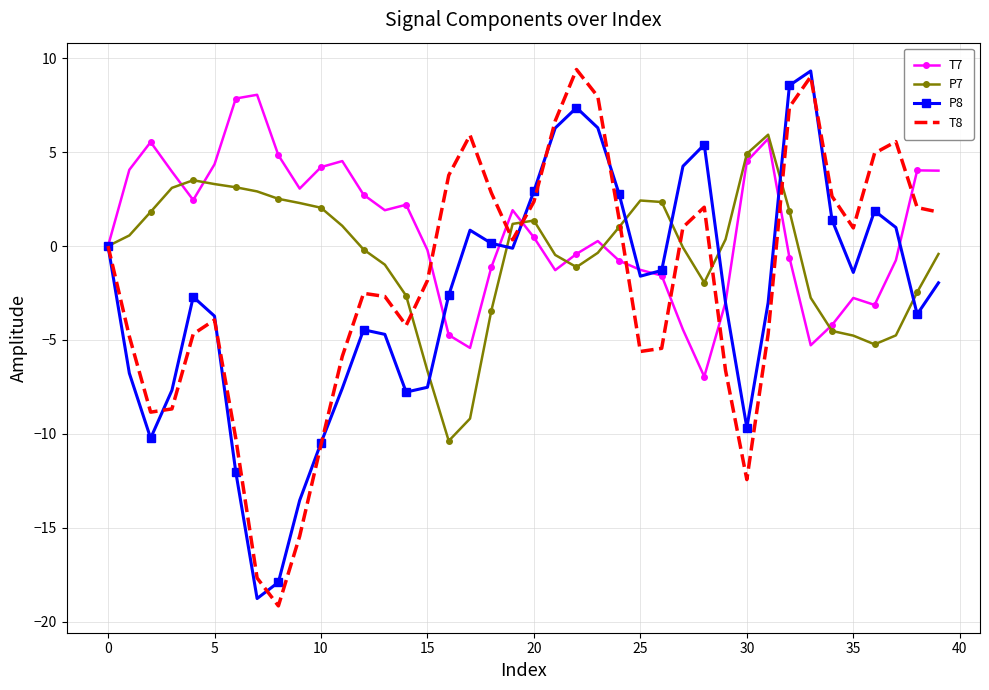

What is the maximum value shown in the chart?

9.4